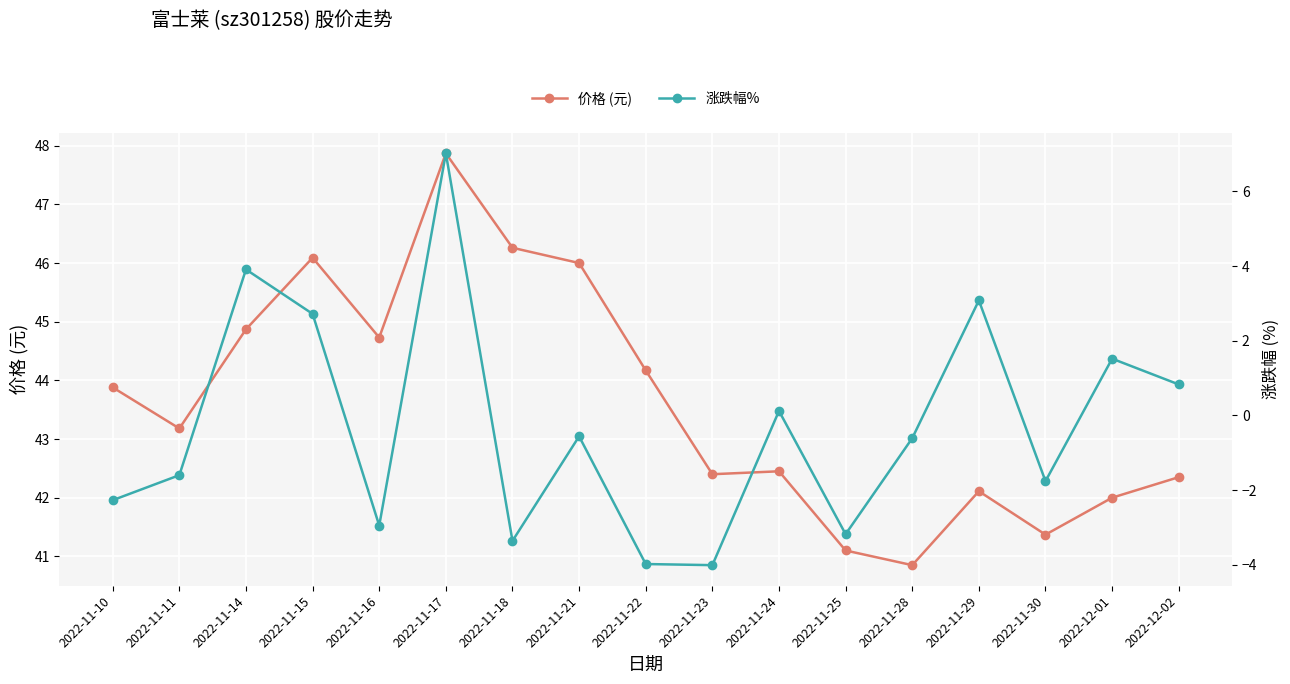

True or false: 涨跌幅% and 价格 (元) cross at least once.

False